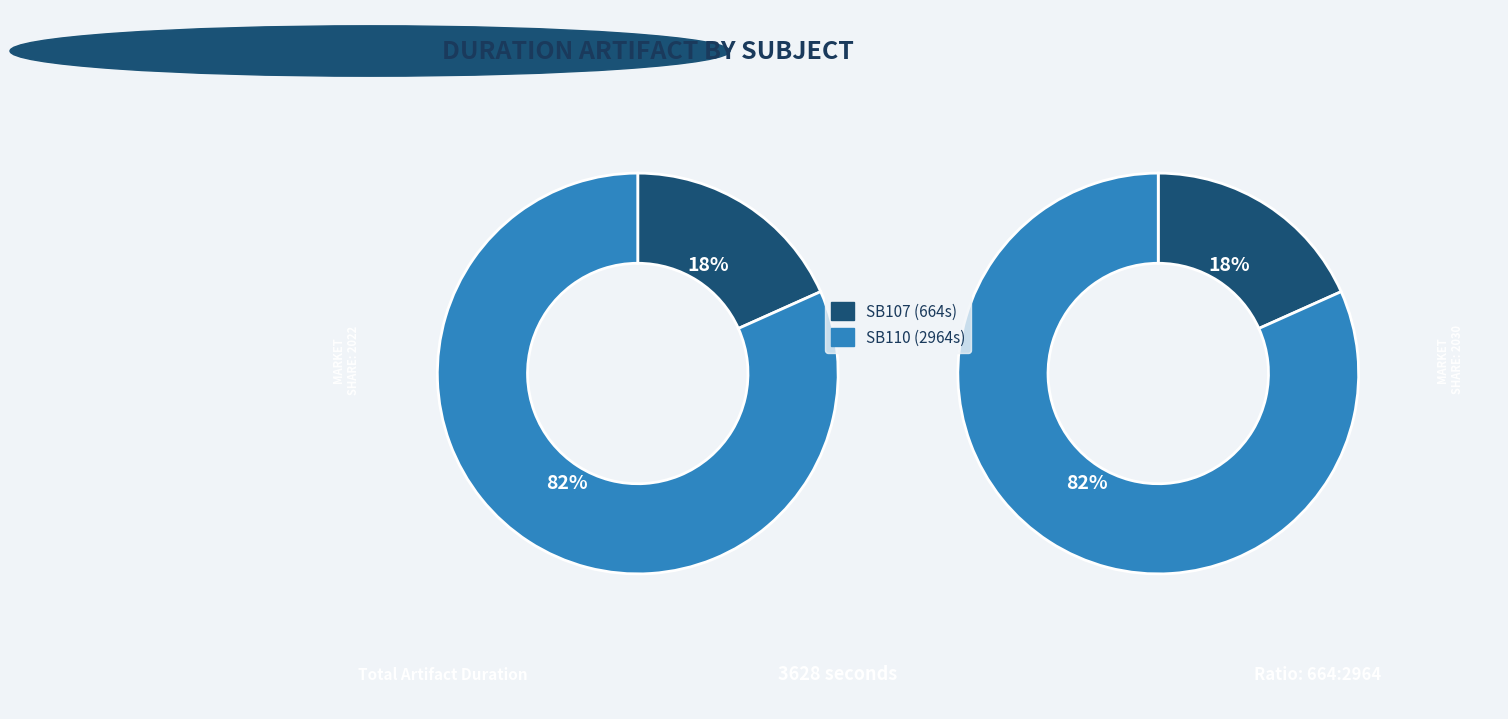

How many slices are in this pie chart?

2